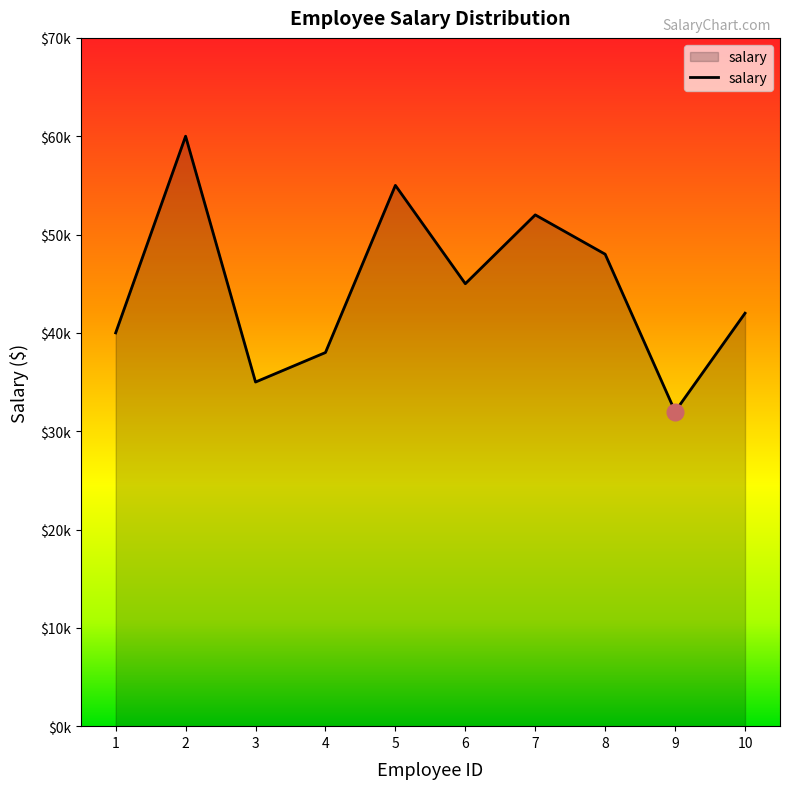

What is the sum of the values at 1 and 4?

78000